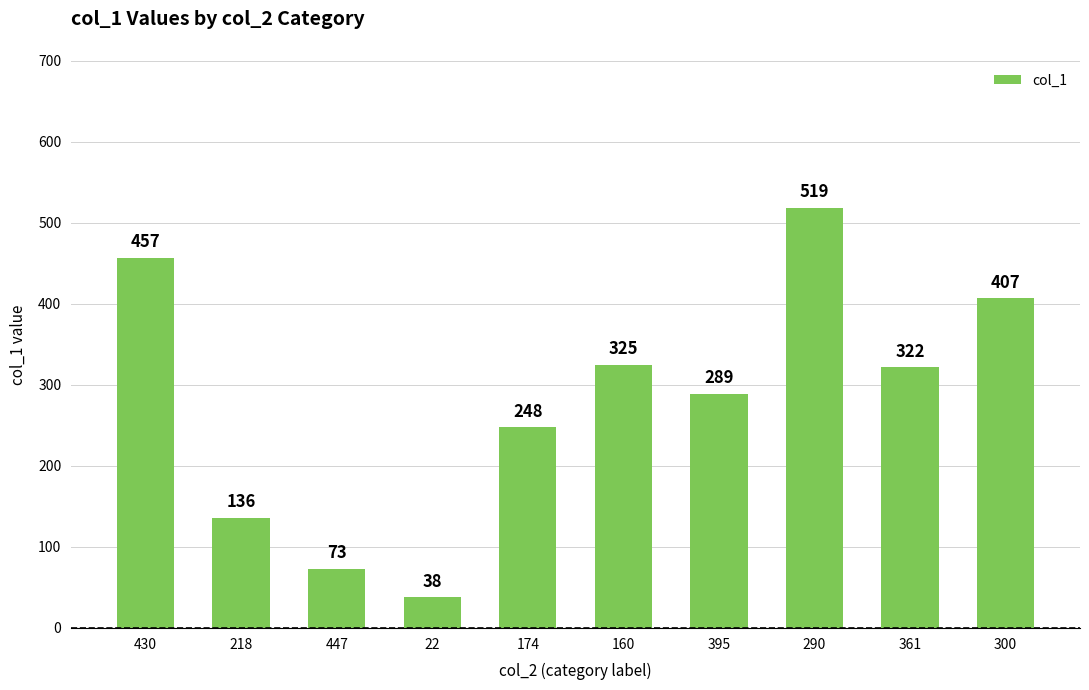

What is the average value?

281